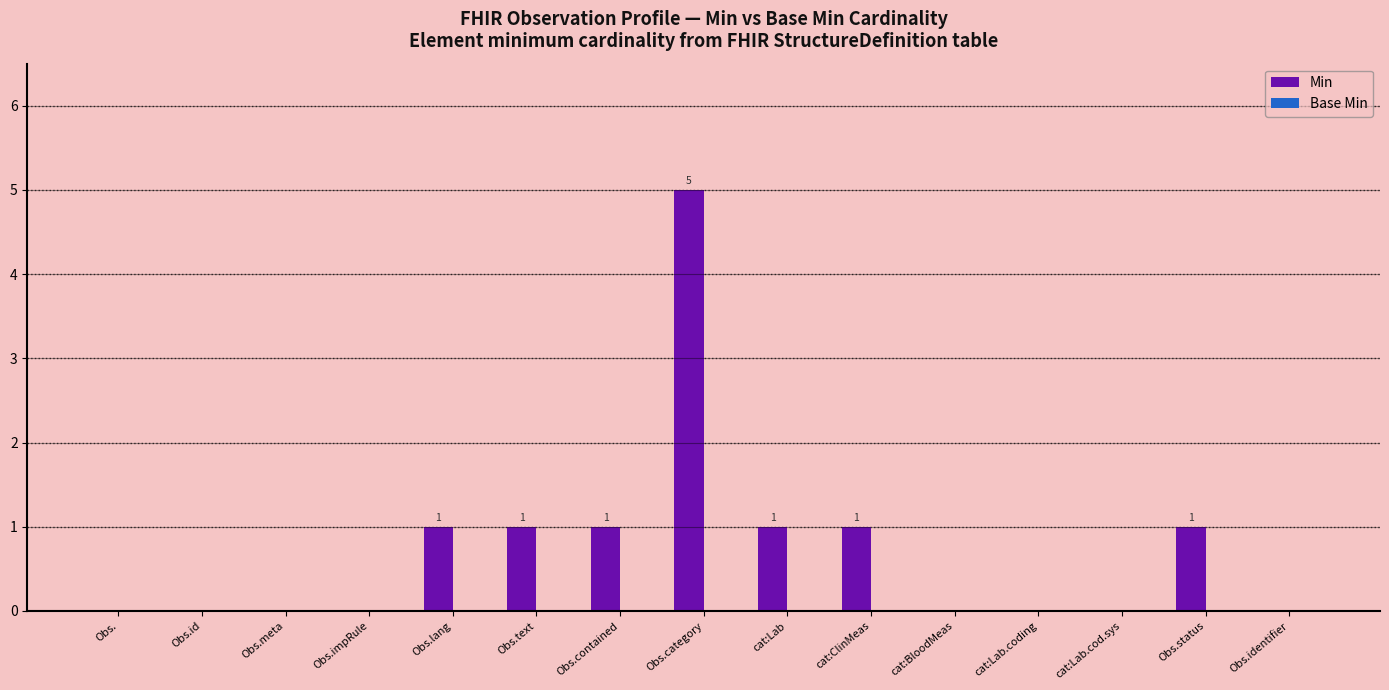

Reading right to left, what are all the values shown in this chart?

Obs.identifier=0	Obs.status=1	cat:Lab.cod.sys=0	cat:Lab.coding=0	cat:BloodMeas=0	cat:ClinMeas=1	cat:Lab=1	Obs.category=5	Obs.contained=1	Obs.text=1	Obs.lang=1	Obs.impRule=0	Obs.meta=0	Obs.id=0	Obs.=0